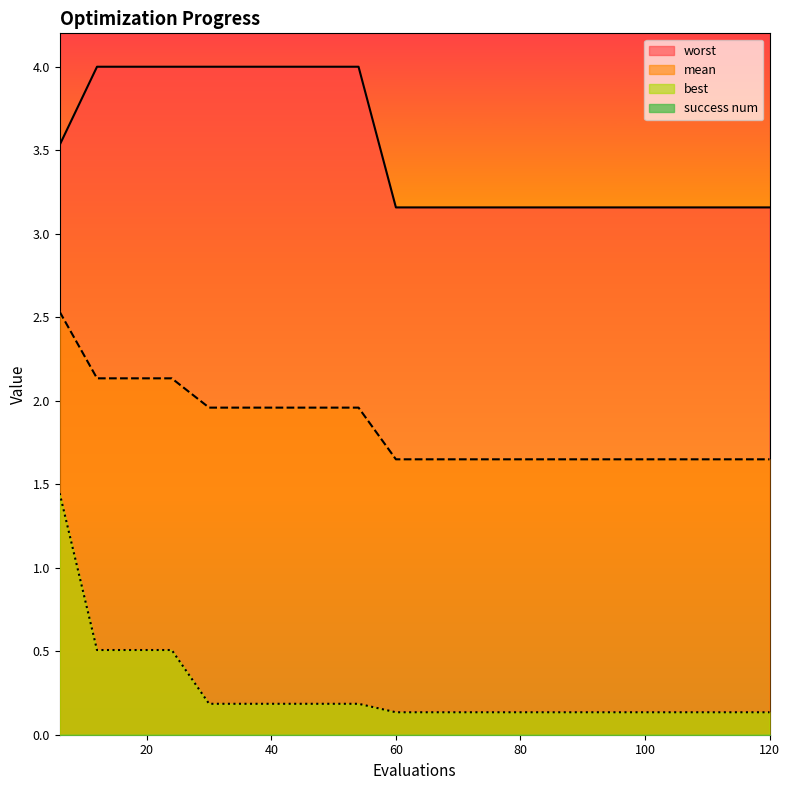

At which label does mean reach its minimum?

60